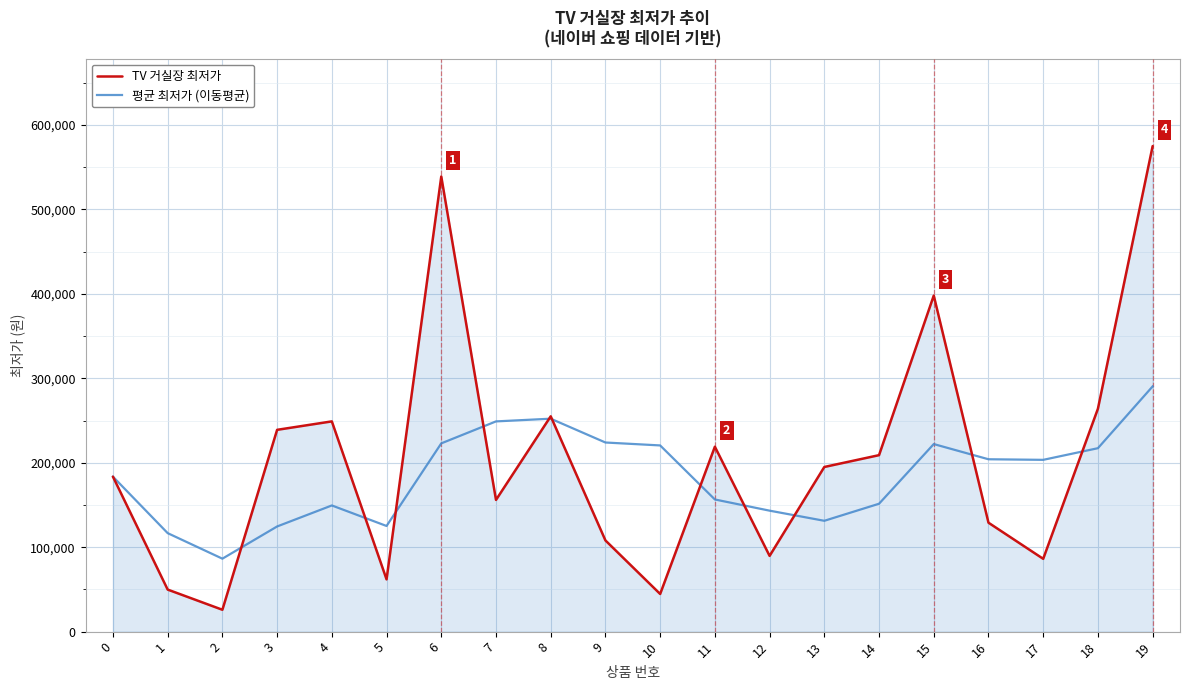

The value of 평균 최저가 (이동평균) at 15 is 145893.9. True or false?

False